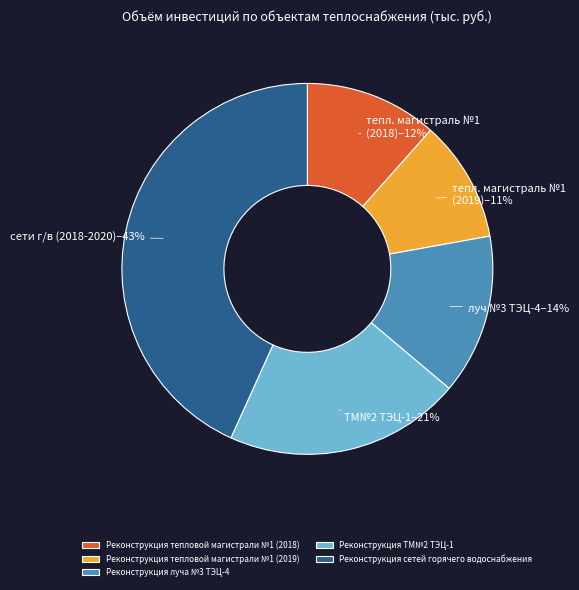

Approximately how many times larger is the value at Реконструкция тепловой магистрали №1 (2018) compared to Реконструкция ТМ№2 ТЭЦ-1?

0.6